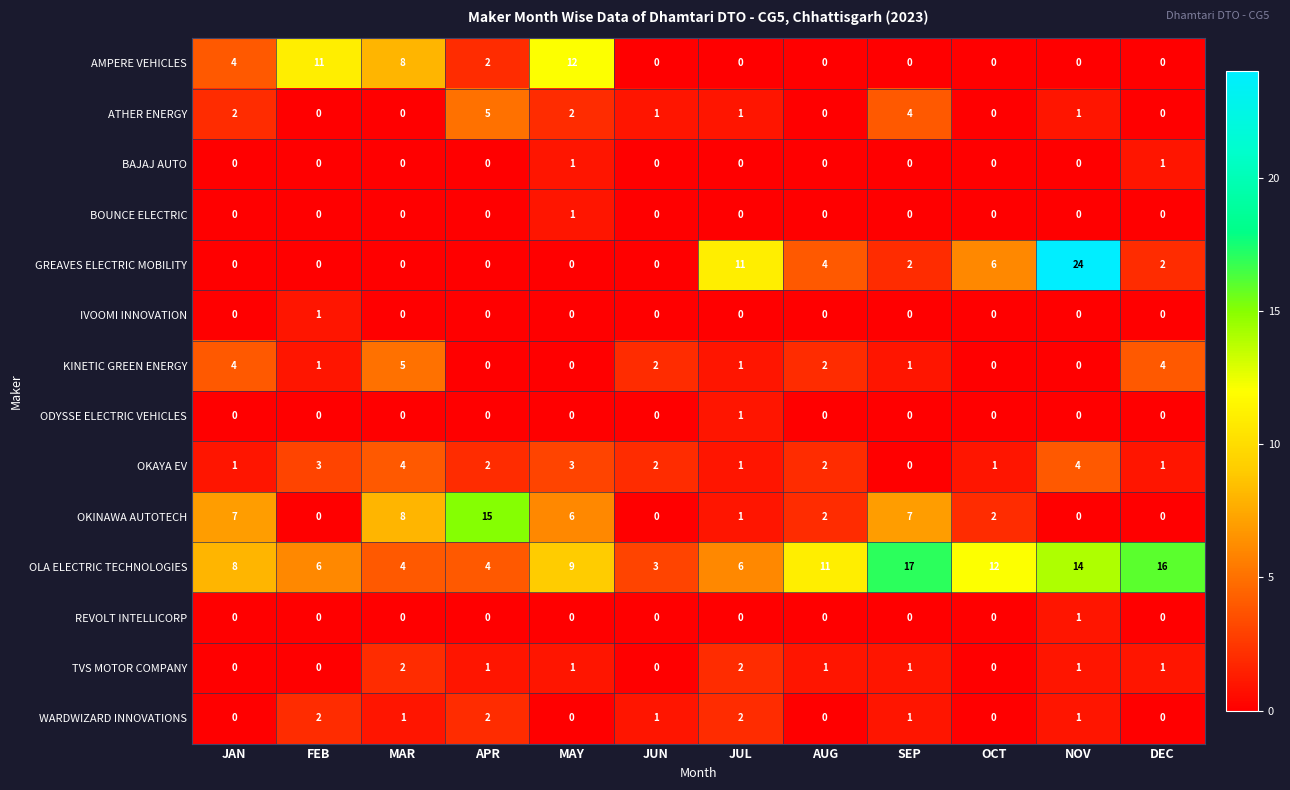

At which category is the sum across all series the highest?

NOV